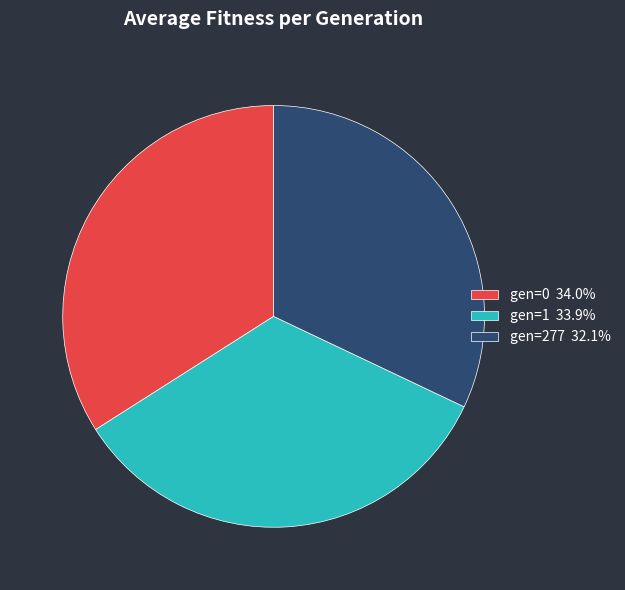

Which category has the smallest portion of the pie?

gen=277